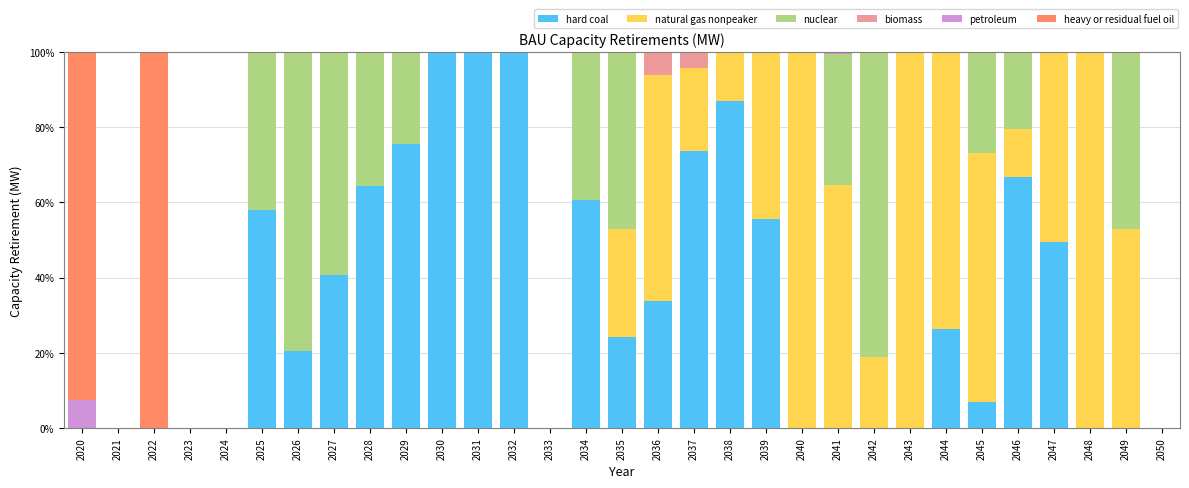

True or false: hard coal has a value of 100.0 at 2031.

True